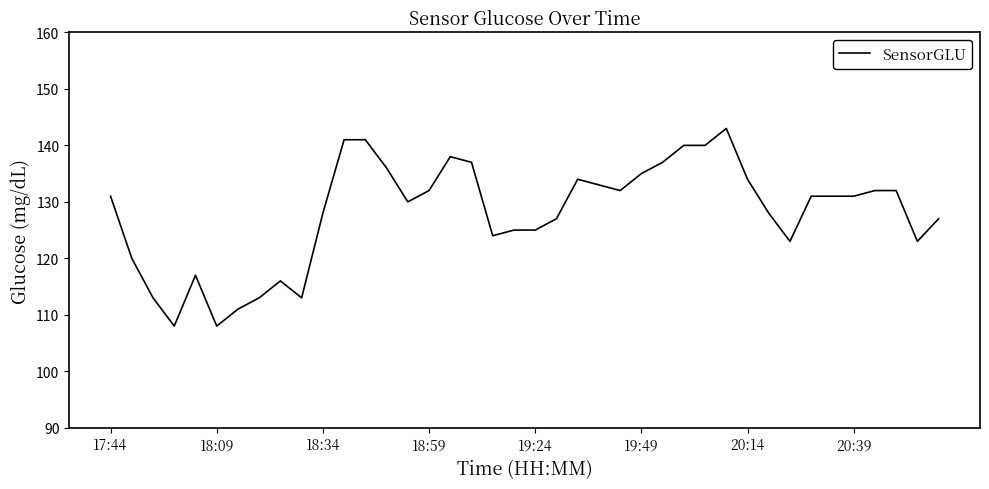

What is the maximum value shown in the chart?

143